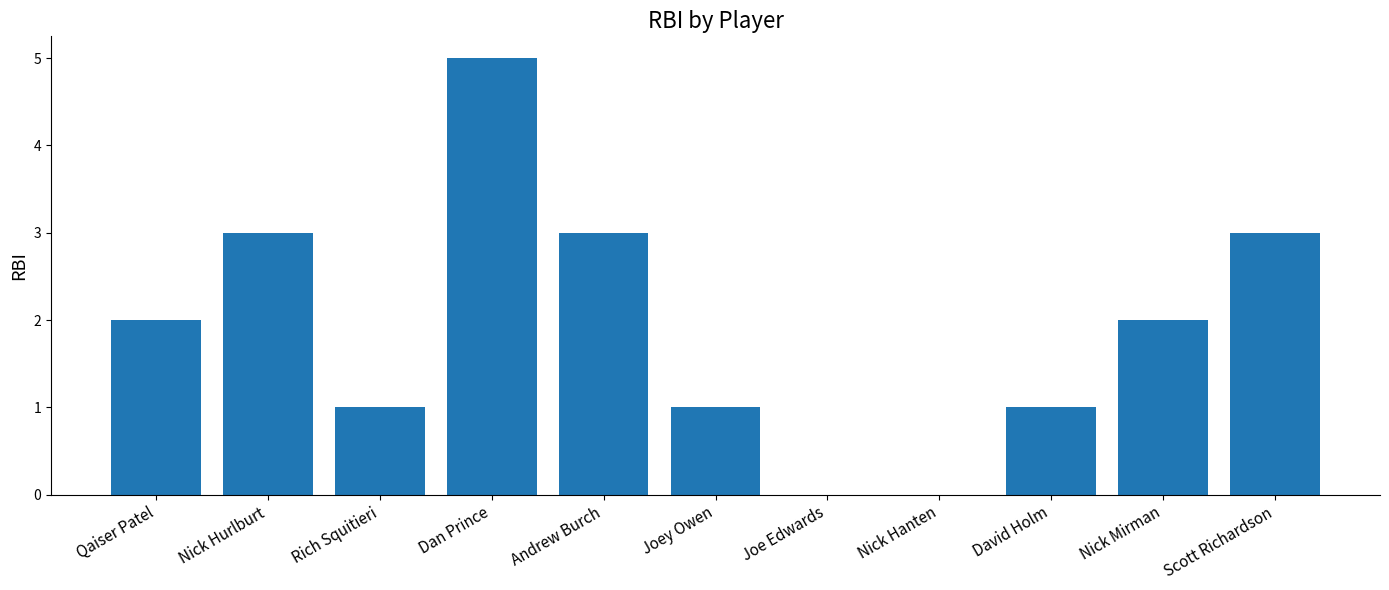

What is the ratio of the value at Andrew Burch to the value at David Holm?

3.0